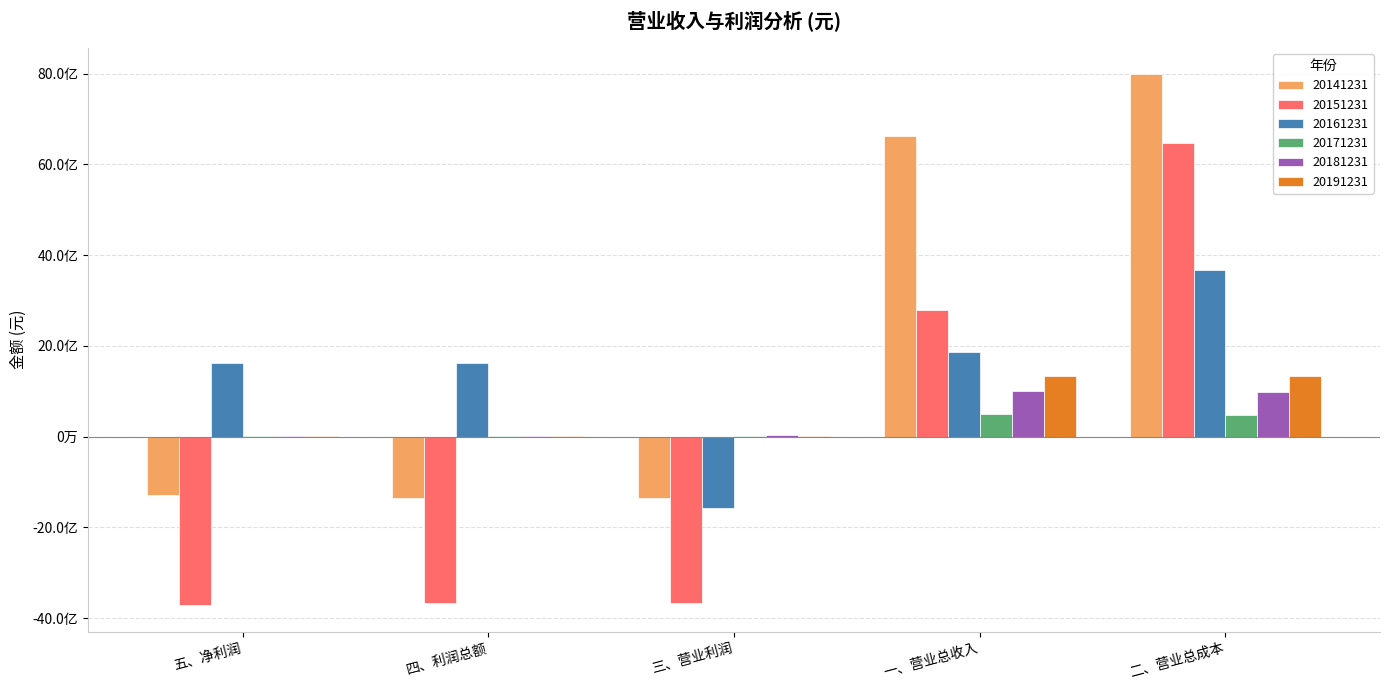

What are all the series names shown in the legend?

20141231, 20151231, 20161231, 20171231, 20181231, 20191231